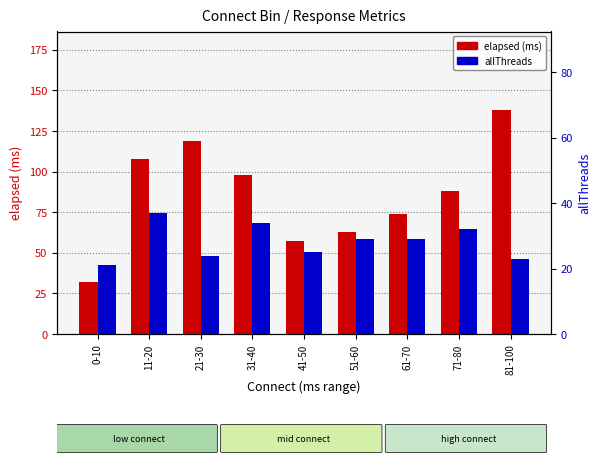

How many series are shown in this chart?

2